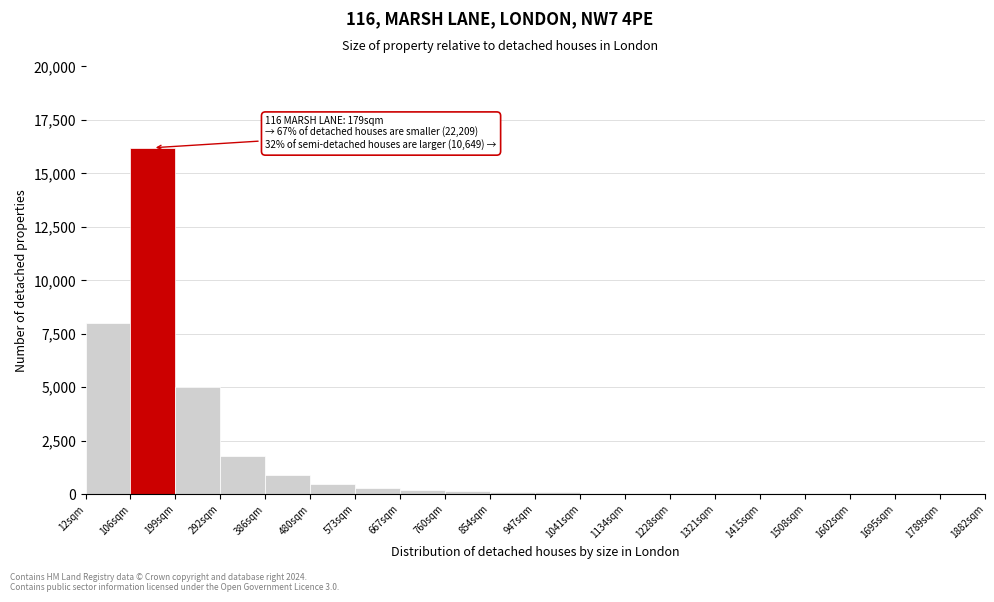

What is the sum of all values?

33735